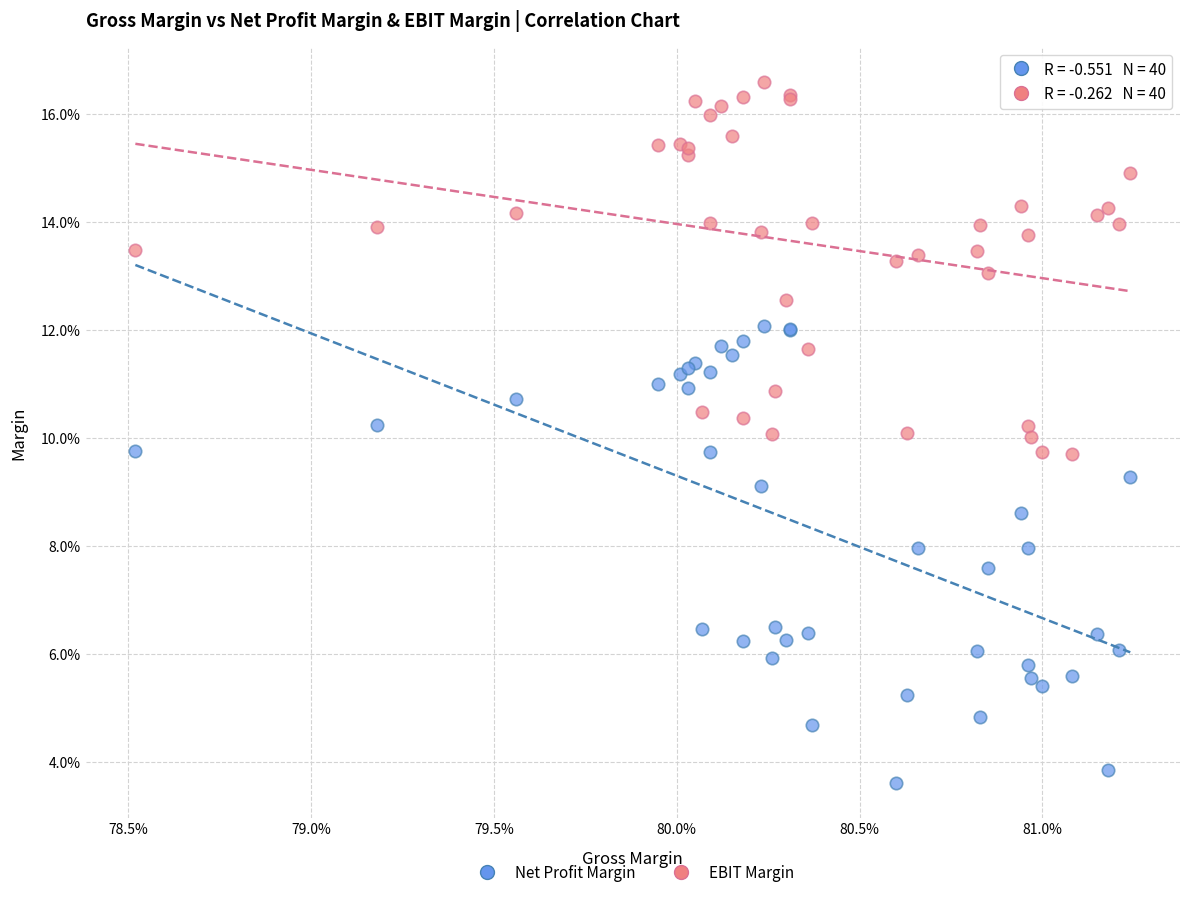

Which series reaches the maximum Y coordinate?

EBIT Margin